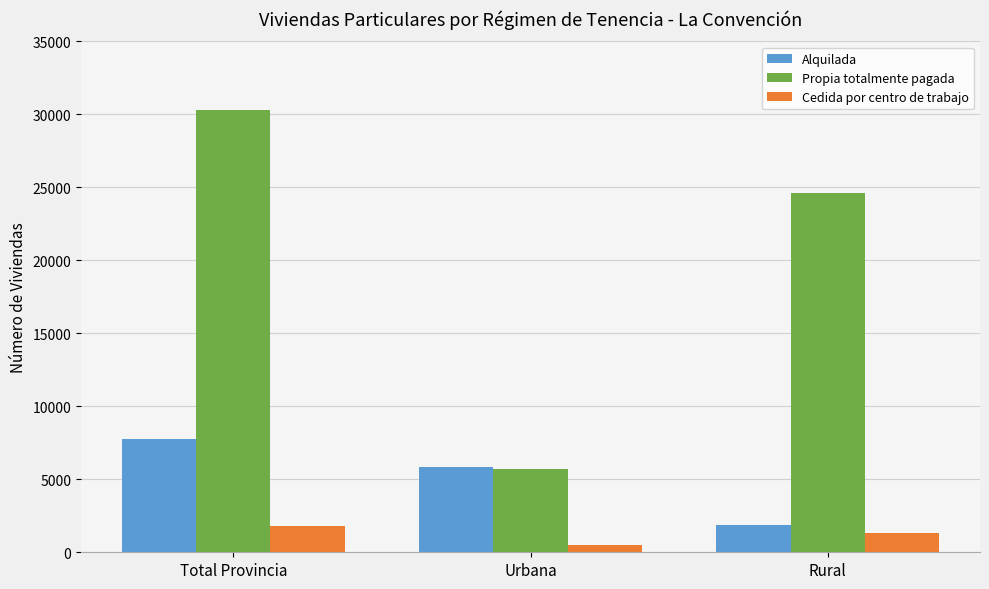

What is the label of the 1st bar from the left?

Total Provincia